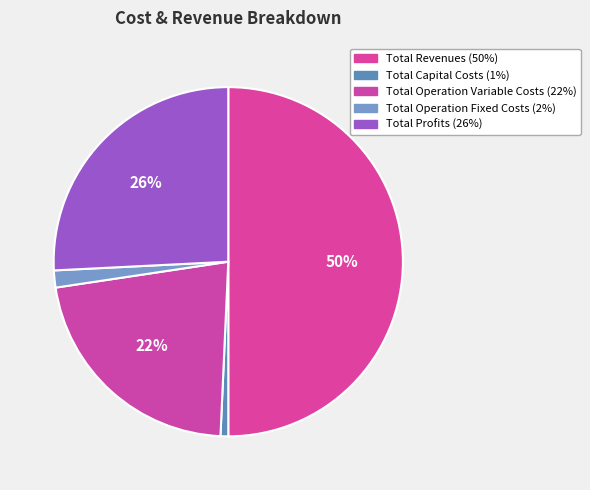

How many segments does this pie chart have?

5